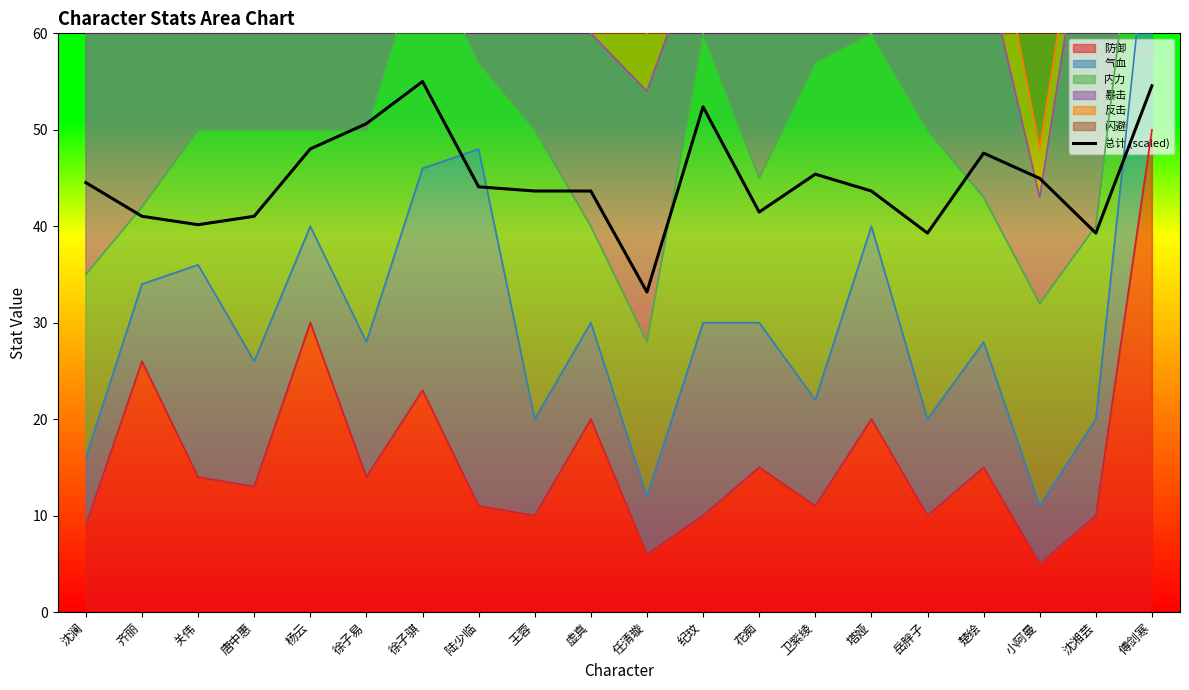

True or false: the data shows 91.1 at 徐子易.

False